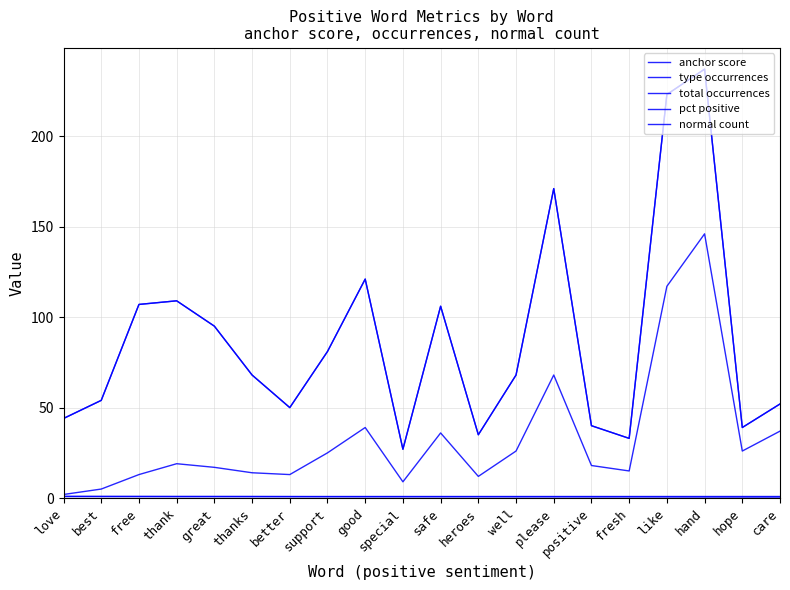

Reading left to right, extract all data points from this chart.

anchor score: love=1.0	best=0.9	free=0.9	thank=0.9	great=0.8	thanks=0.8	better=0.8	support=0.8	good=0.8	special=0.8	safe=0.7	heroes=0.7	well=0.7	please=0.7	positive=0.7	fresh=0.7	like=0.7	hand=0.6	hope=0.6	care=0.6
type occurrences: love=44.0	best=54.0	free=107.0	thank=109.0	great=95.0	thanks=68.0	better=50.0	support=81.0	good=121.0	special=27.0	safe=106.0	heroes=35.0	well=68.0	please=171.0	positive=40.0	fresh=33.0	like=223.0	hand=237.0	hope=39.0	care=52.0
total occurrences: love=44.0	best=54.0	free=107.0	thank=109.0	great=95.0	thanks=68.0	better=50.0	support=81.0	good=121.0	special=27.0	safe=106.0	heroes=35.0	well=68.0	please=171.0	positive=40.0	fresh=33.0	like=223.0	hand=237.0	hope=39.0	care=52.0
pct positive: love=1.0	best=1.0	free=1.0	thank=1.0	great=1.0	thanks=1.0	better=1.0	support=1.0	good=1.0	special=1.0	safe=1.0	heroes=1.0	well=1.0	please=1.0	positive=1.0	fresh=1.0	like=1.0	hand=1.0	hope=1.0	care=1.0
normal count: love=2.0	best=5.0	free=13.0	thank=19.0	great=17.0	thanks=14.0	better=13.0	support=25.0	good=39.0	special=9.0	safe=36.0	heroes=12.0	well=26.0	please=68.0	positive=18.0	fresh=15.0	like=117.0	hand=146.0	hope=26.0	care=37.0